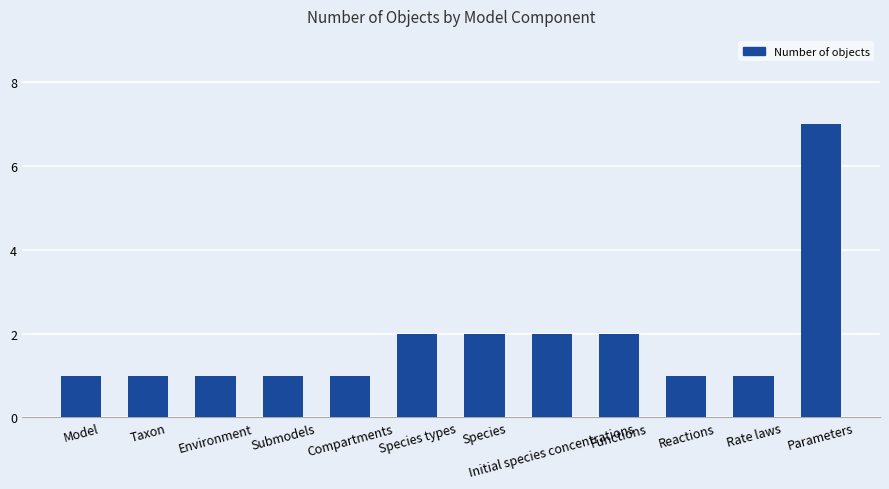

Reading right to left, list all the values displayed in this chart.

Parameters=7	Rate laws=1	Reactions=1	Functions=2	Initial species concentrations=2	Species=2	Species types=2	Compartments=1	Submodels=1	Environment=1	Taxon=1	Model=1